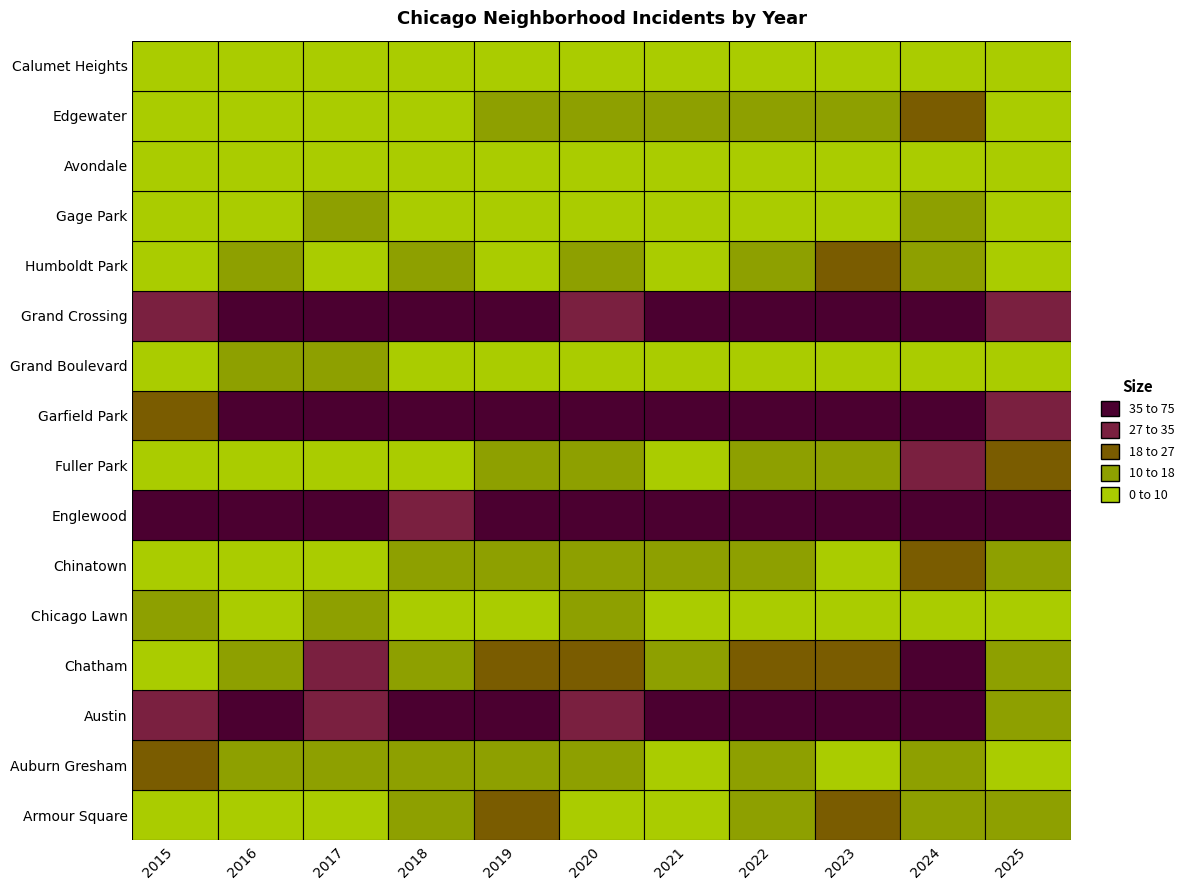

At 2021, list the series in order from smallest to largest.

Gage Park, Calumet Heights, Grand Boulevard, Chicago Lawn, Fuller Park, Humboldt Park, Avondale, Armour Square, Auburn Gresham, Chinatown, Chatham, Edgewater, Grand Crossing, Englewood, Garfield Park, Austin